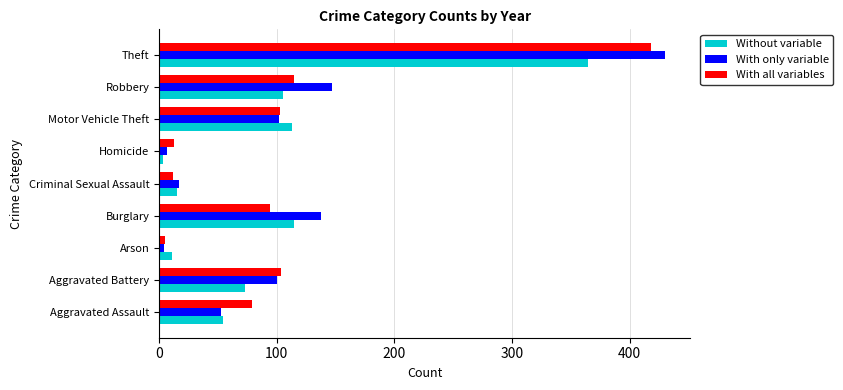

Count the number of data series in this chart.

3